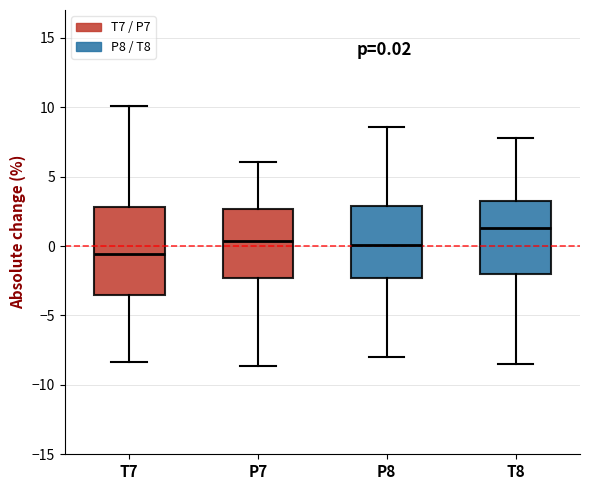

Which box's median line is the highest?

T8